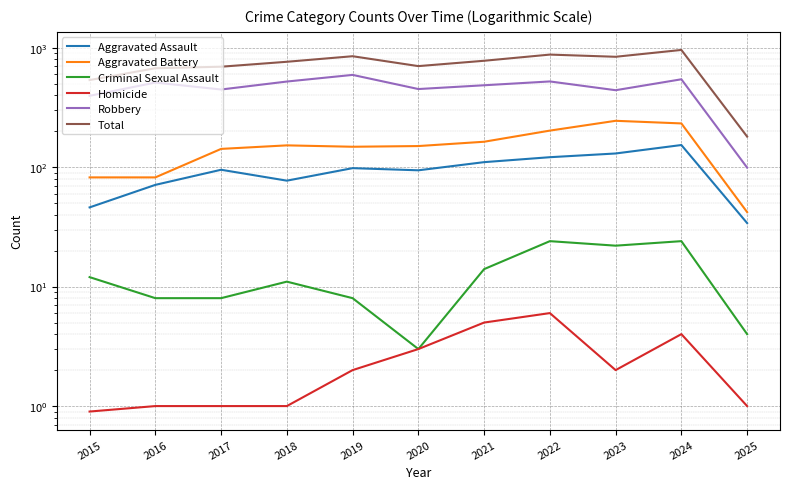

Is the value of Robbery at 2018 greater than the value of Total at 2023?

No